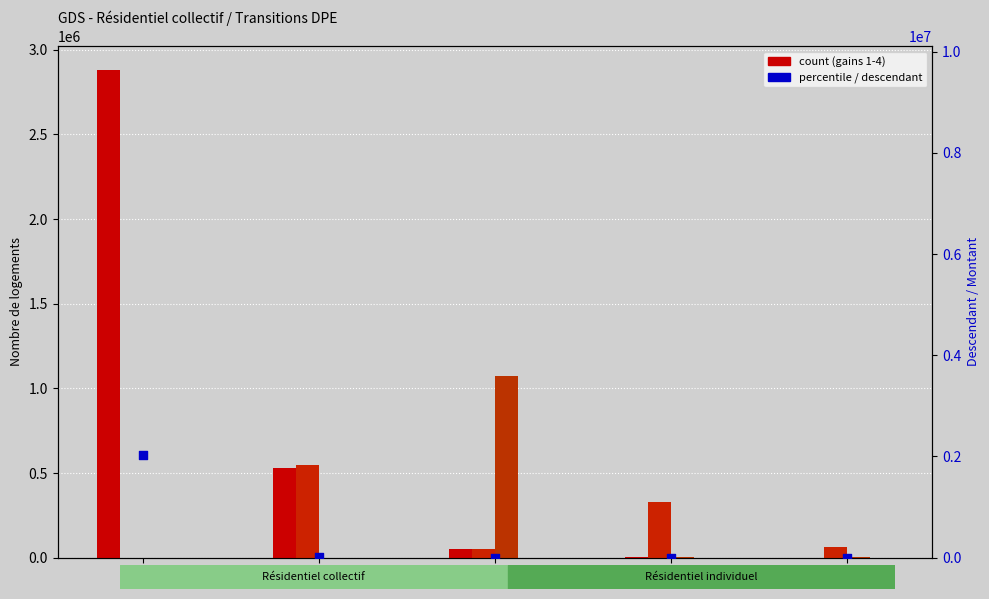

Which series has the largest Y range (max minus min)?

1_gain